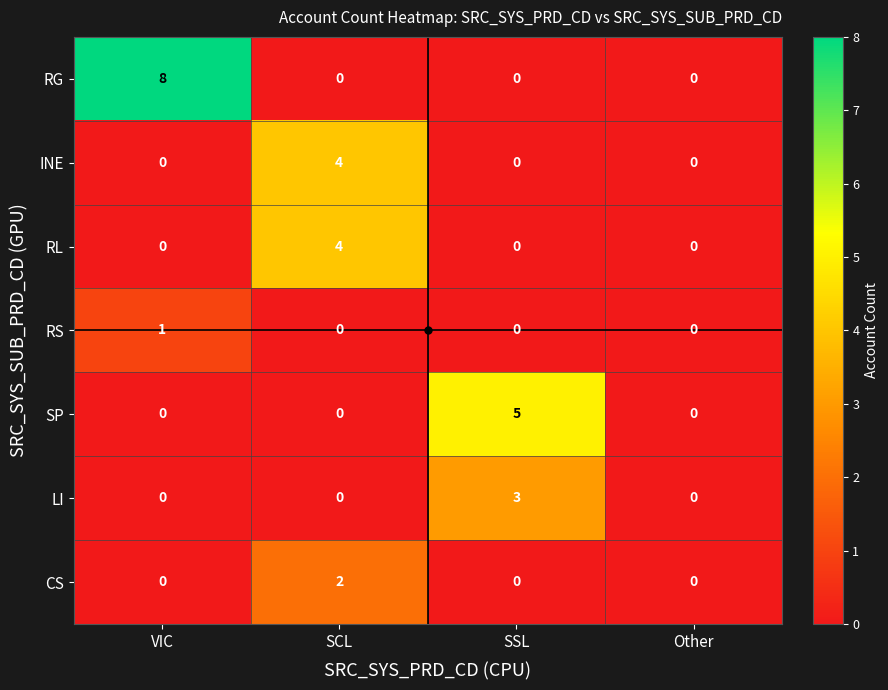

Count the LI values in the range 0 to 3.

4